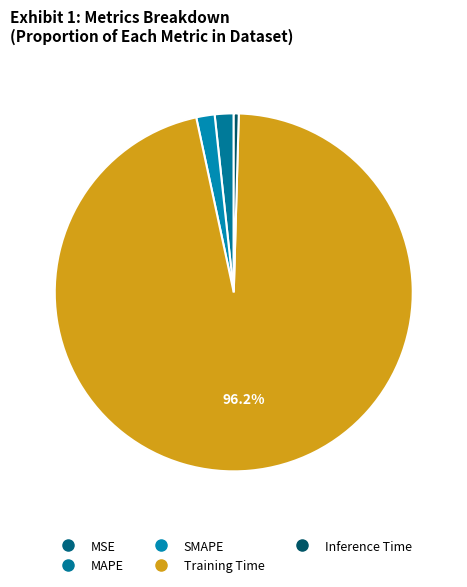

The MAPE slice represents 1% of the pie. True or false?

False